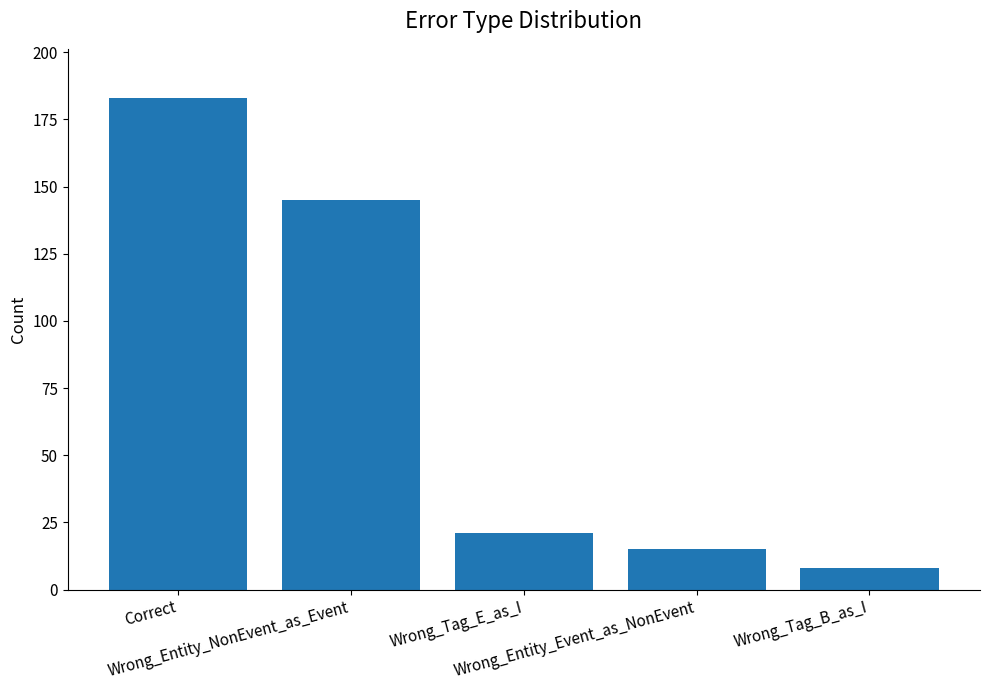

What is the label of the 2nd bar from the left?

Wrong_Entity_NonEvent_as_Event